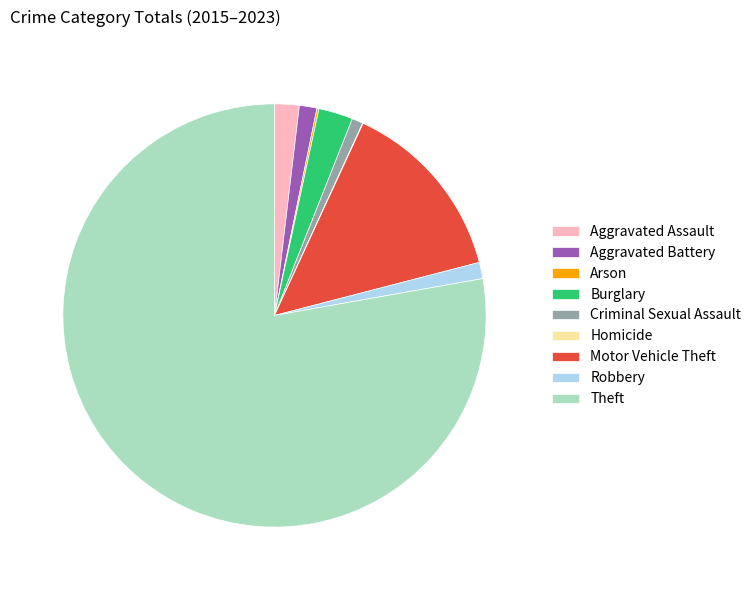

Does Aggravated Battery account for over 50% of the chart?

No